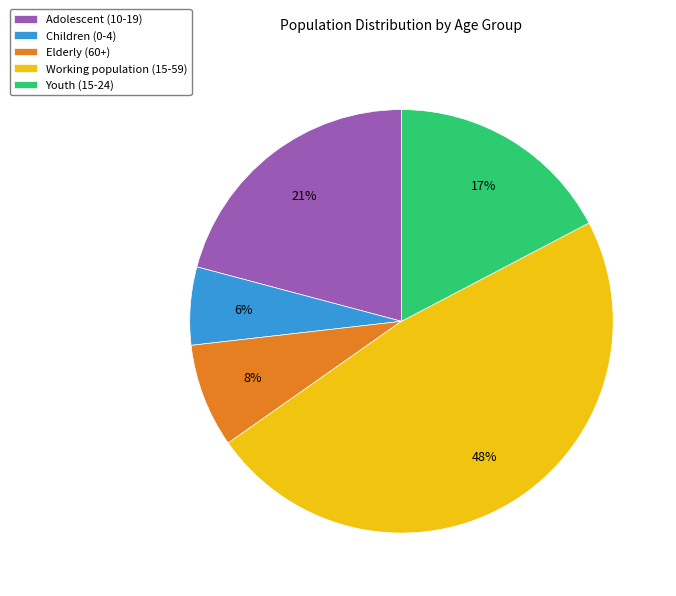

What is the smallest slice in the pie chart?

Children (0-4)